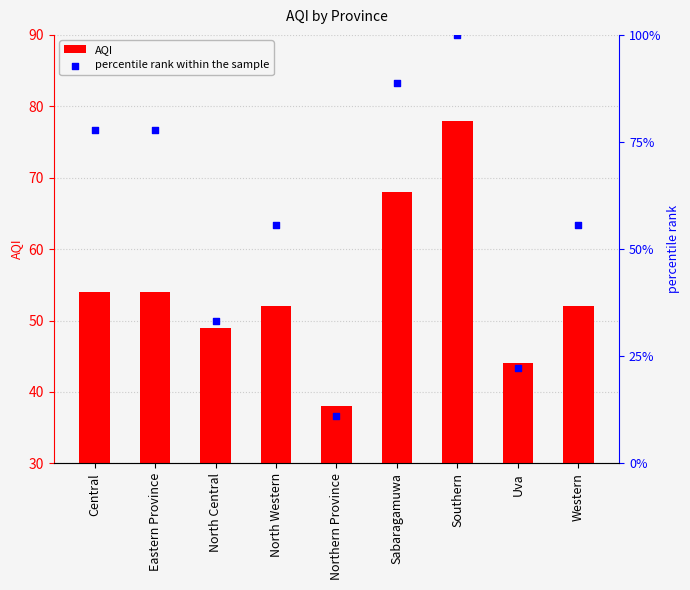

Is the value of percentile rank within the sample at Northern Province greater than the value of AQI at Sabaragamuwa?

No